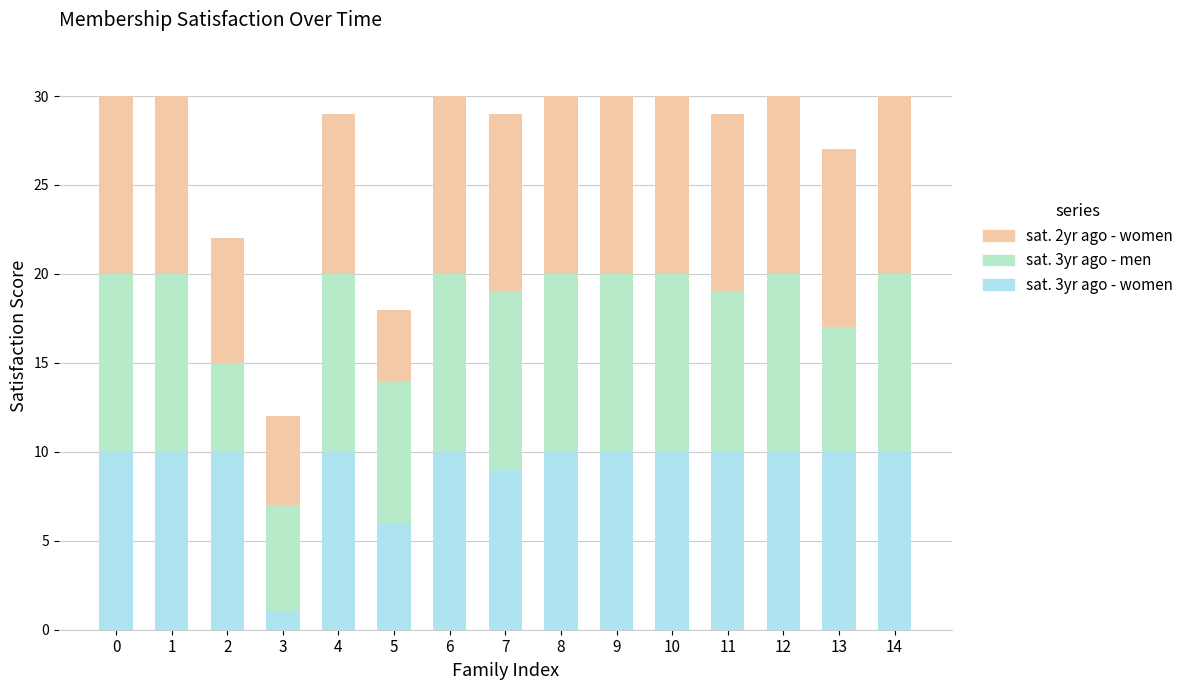

What is the total value across all series at 12?

30